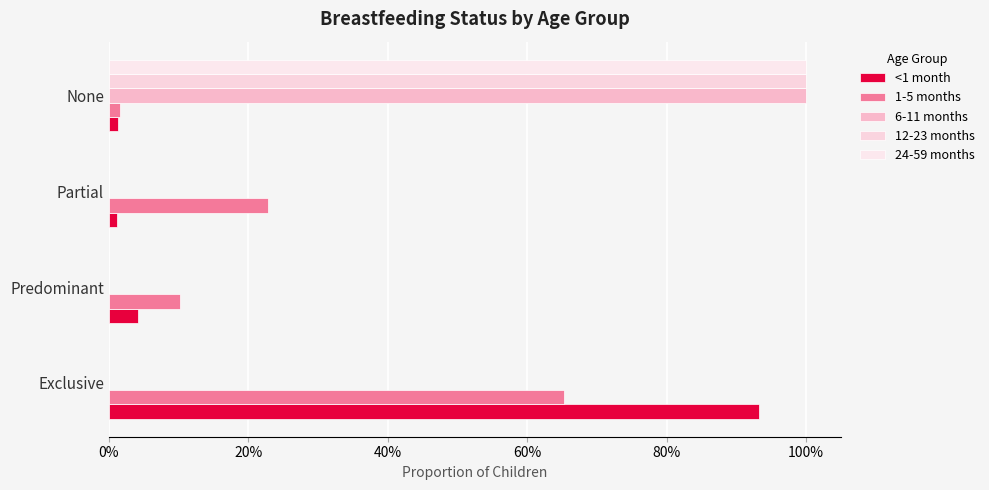

At how many categories does at least one series exceed 0?

4